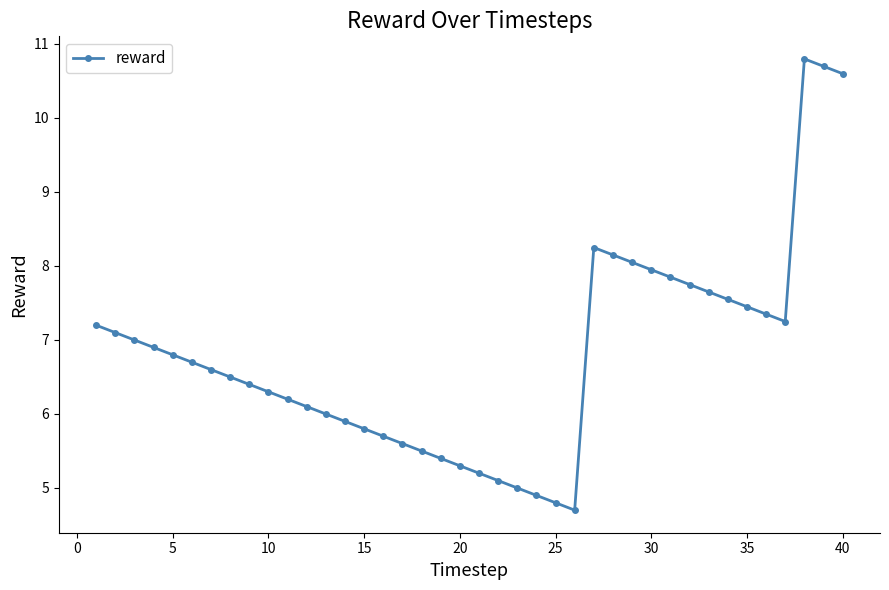

How many interior local valleys (lower than both neighbors) does the data have?

2